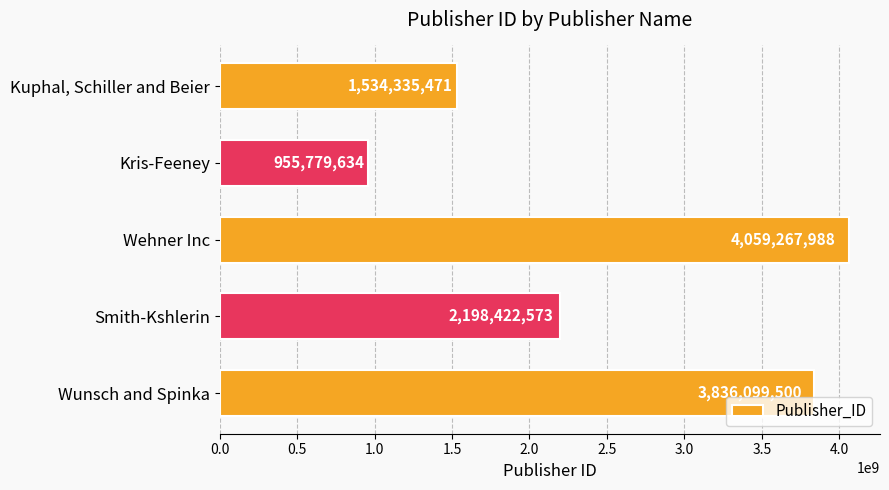

Reading top to bottom, transcribe all the data shown in this chart.

Kuphal, Schiller and Beier=1534335471	Kris-Feeney=955779634	Wehner Inc=4059267988	Smith-Kshlerin=2198422573	Wunsch and Spinka=3836099500